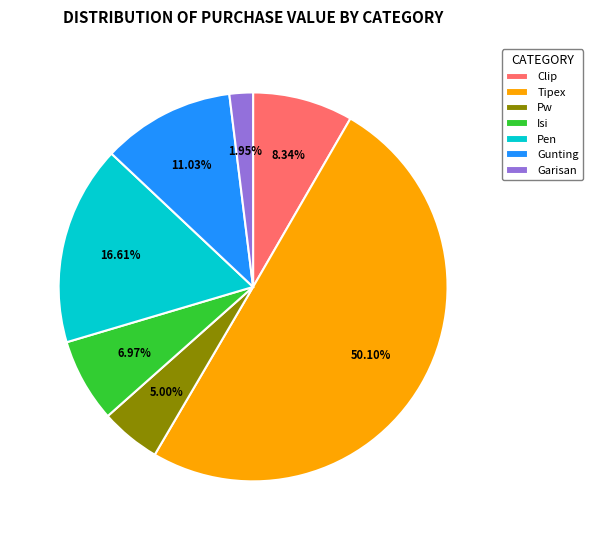

Which slice is the largest?

Tipex